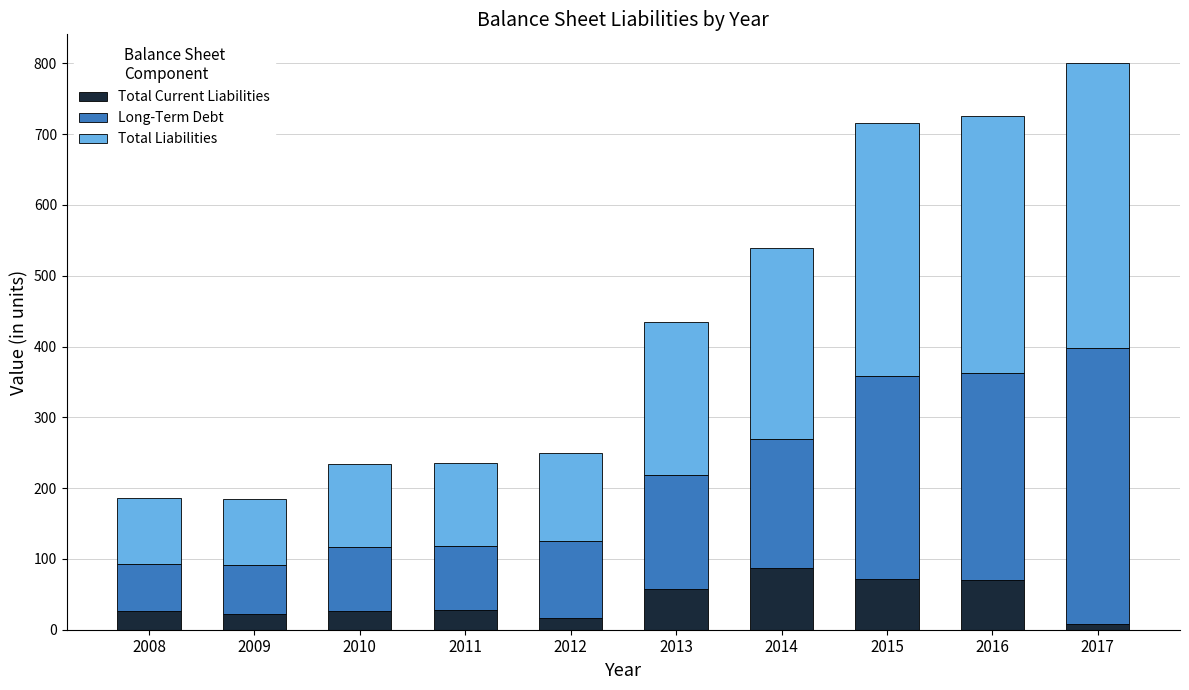

What is the total value across all series at 2014?

539